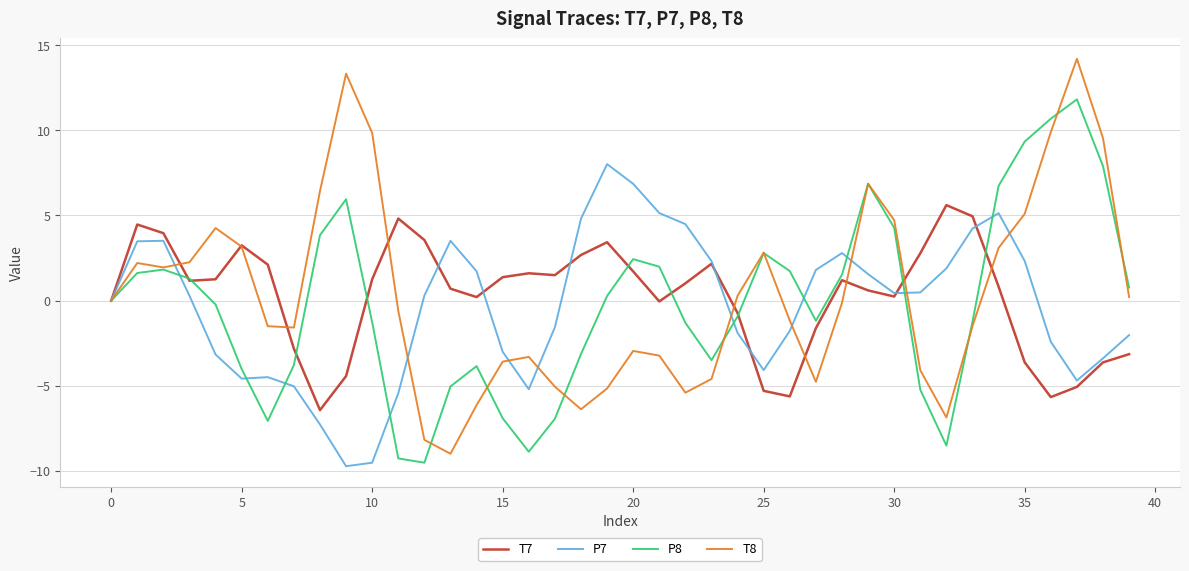

What is the maximum value shown in the chart?

14.2